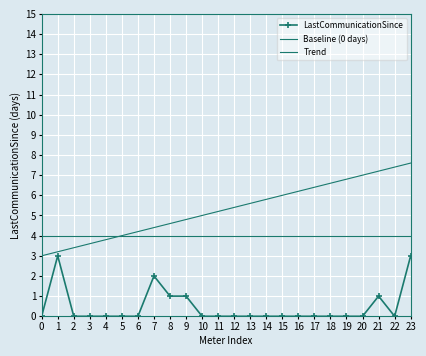

True or false: Trend and Baseline (0 days) cross at least once.

False